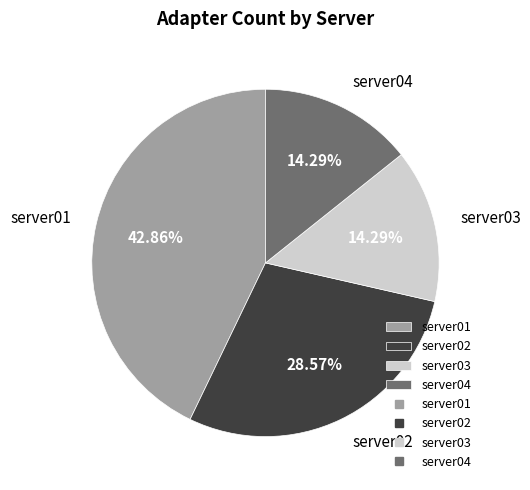

Is server04 the majority of the pie?

No